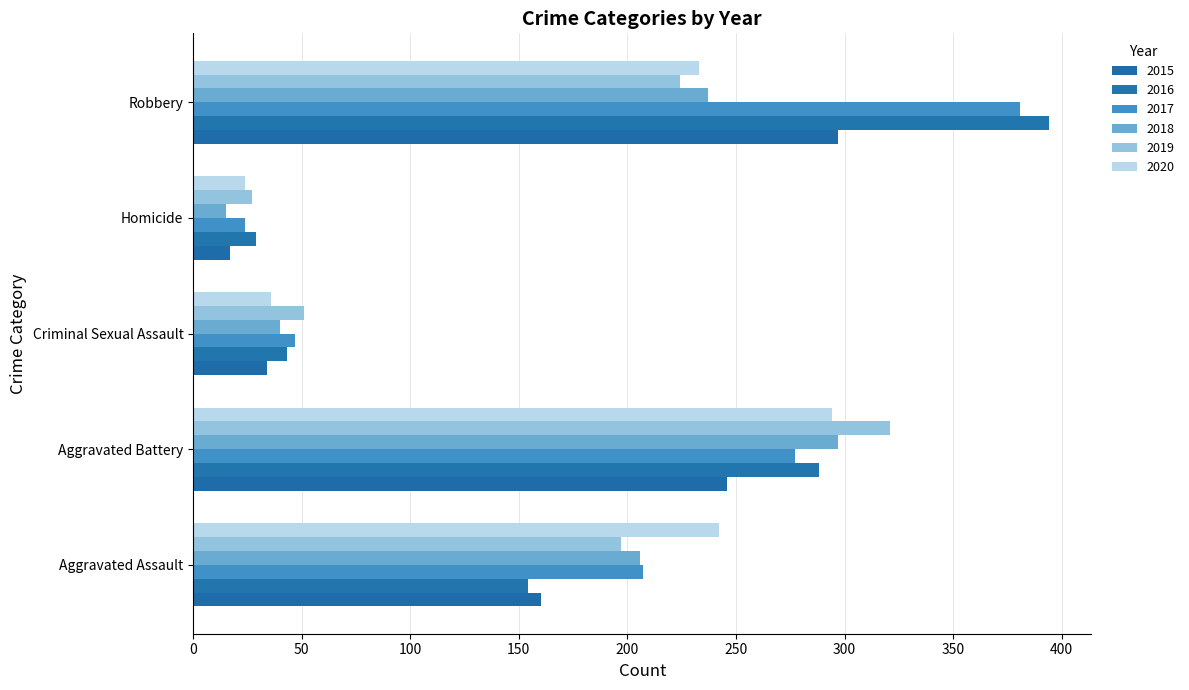

What is the average value of the 2018 series?

159